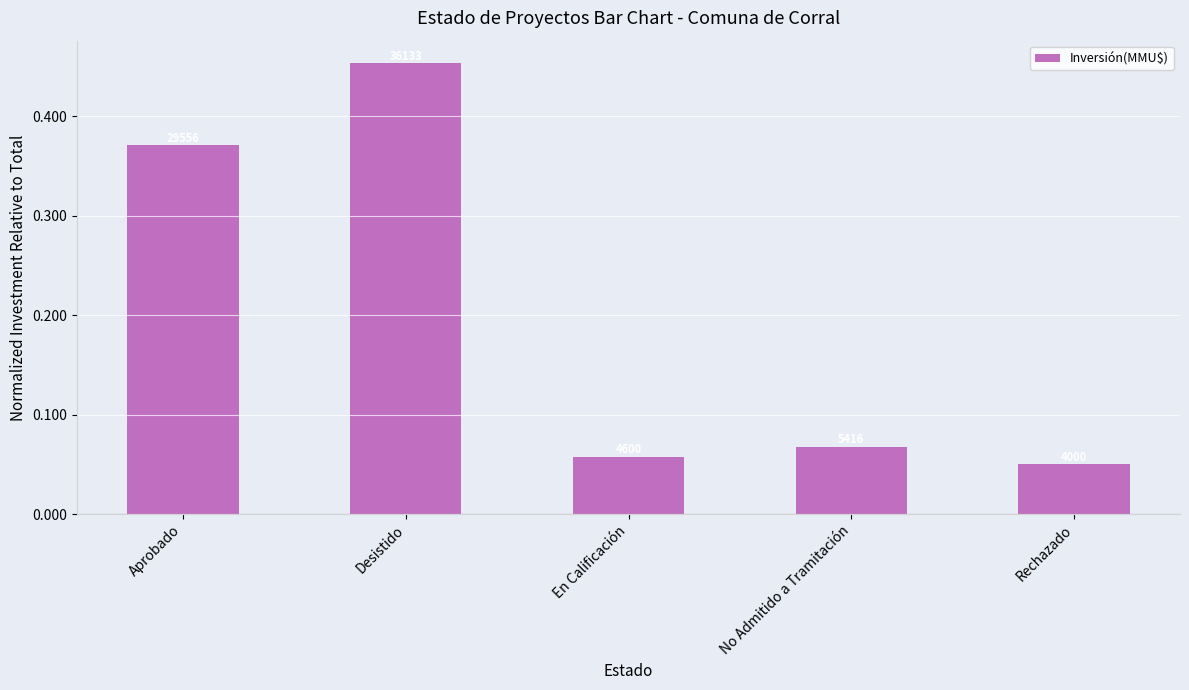

What is the difference between the second highest and second lowest values?

0.3